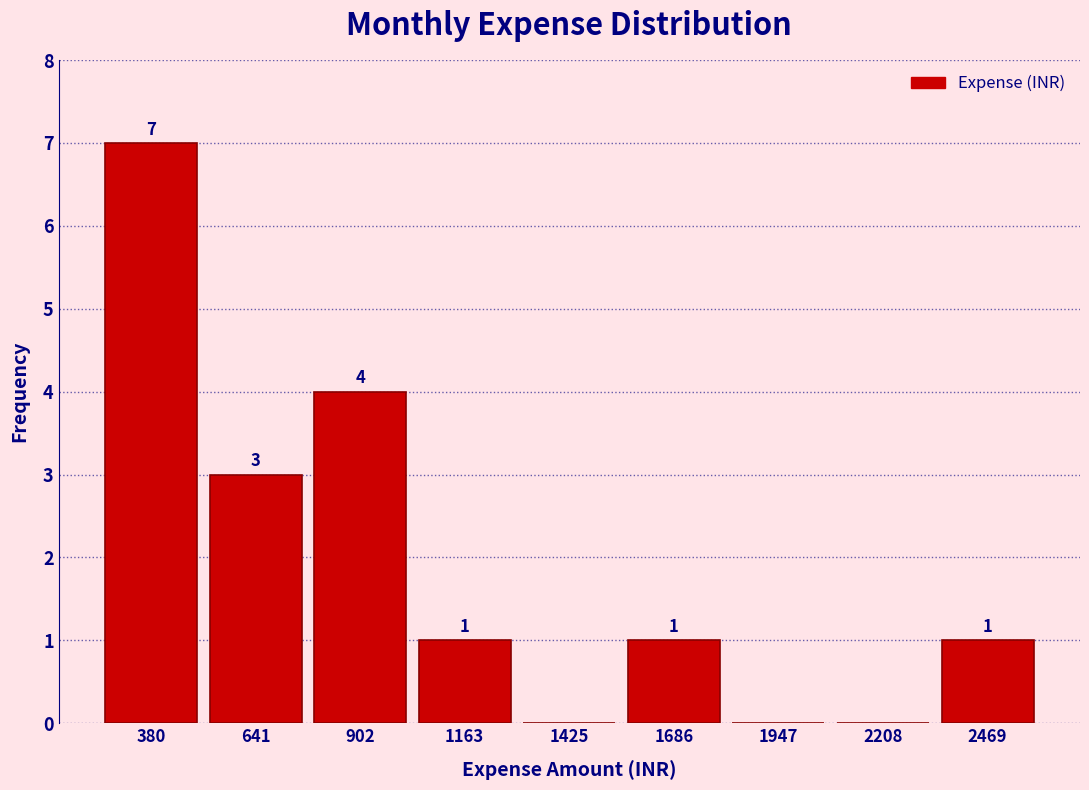

Which range on the x-axis has the tallest bar?

250 to 500